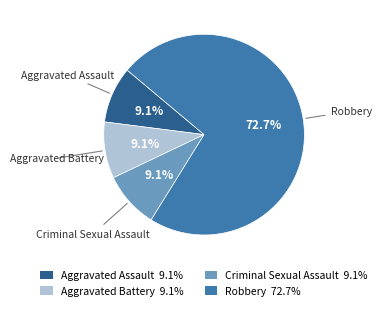

What percentage do Aggravated Assault 9.1% and Robbery 72.7% together represent?

81.8%